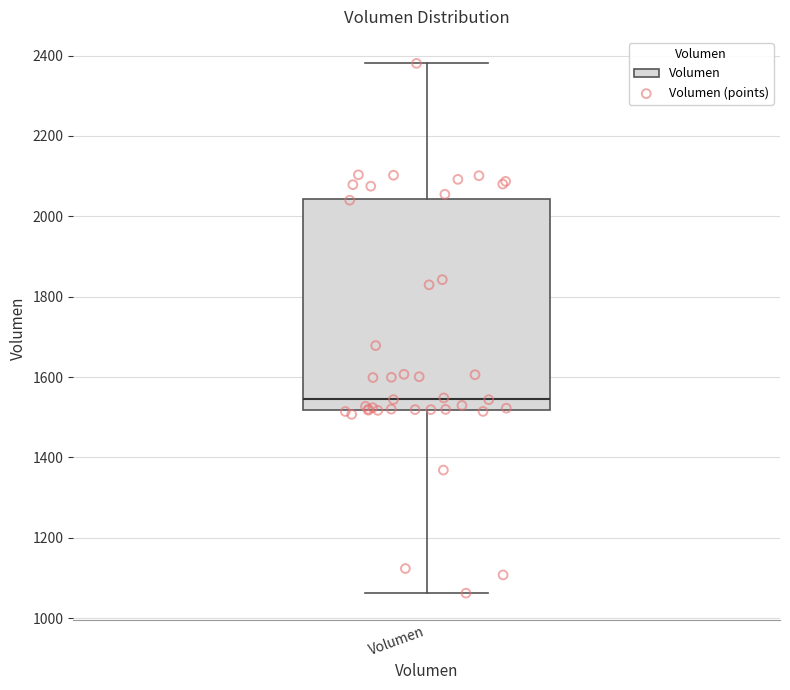

Where does the lower whisker of the box for Volumen end on the y-axis? The values are not printed on the chart, so give them approximately, as read against the axis.

1060